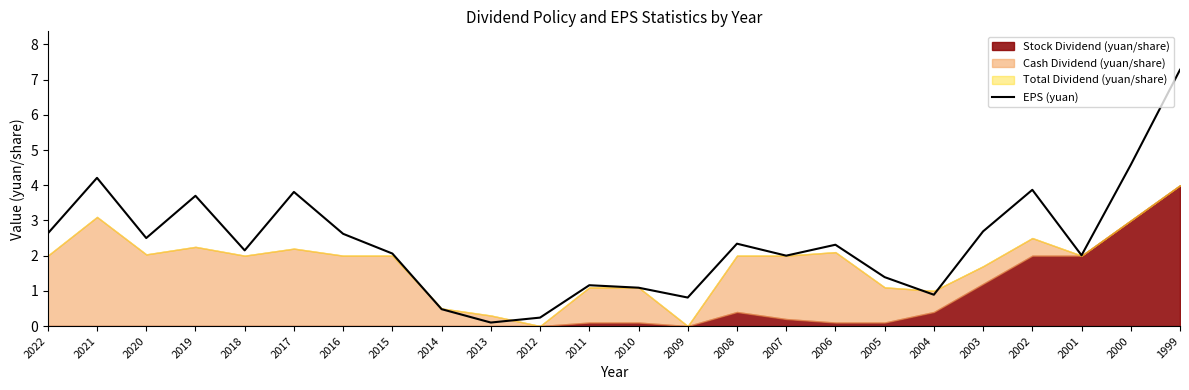

The EPS (yuan) series shows 11.6 at 1999. True or false?

False